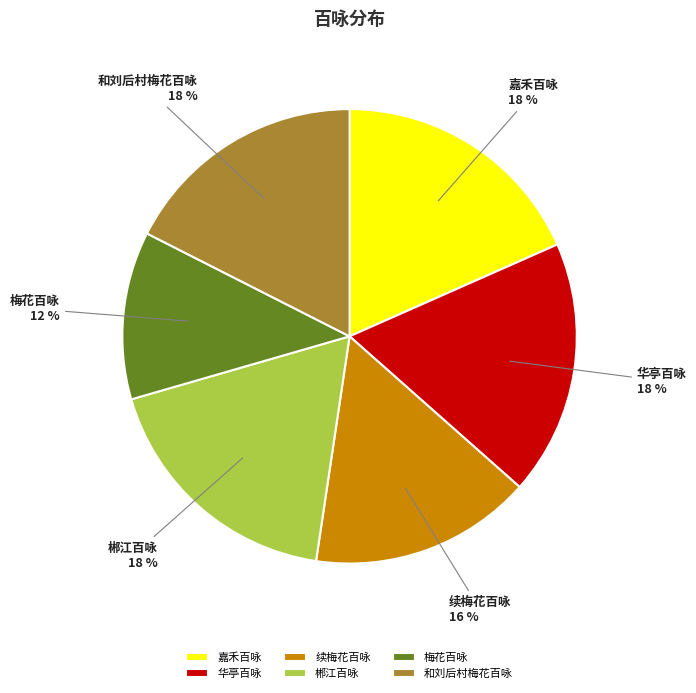

The 郴江百咏 slice represents 18% of the pie. True or false?

True